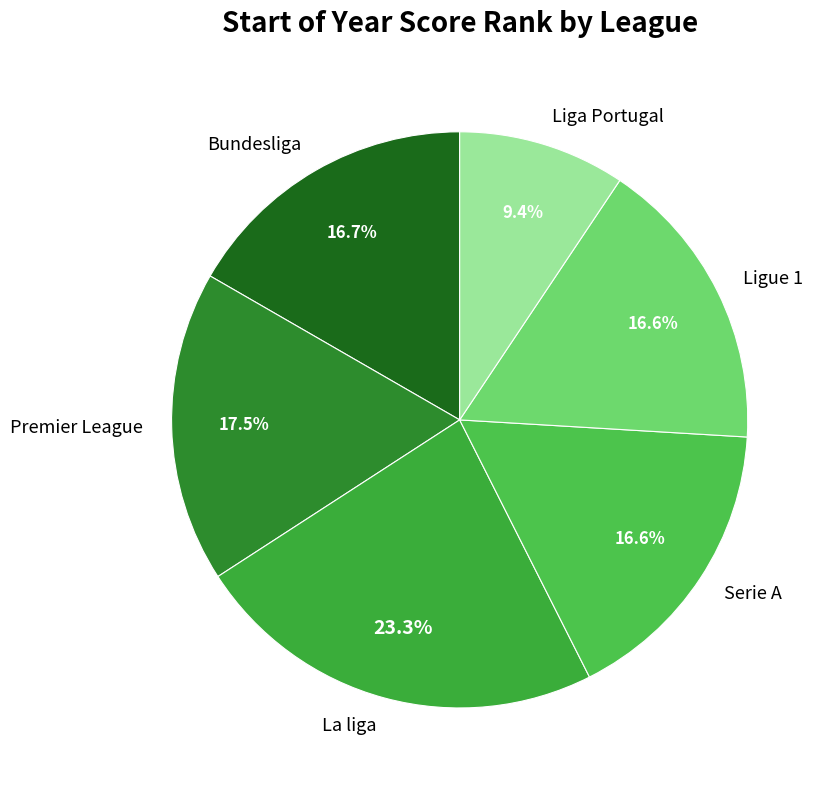

Between Liga Portugal and Bundesliga, which is larger?

Bundesliga